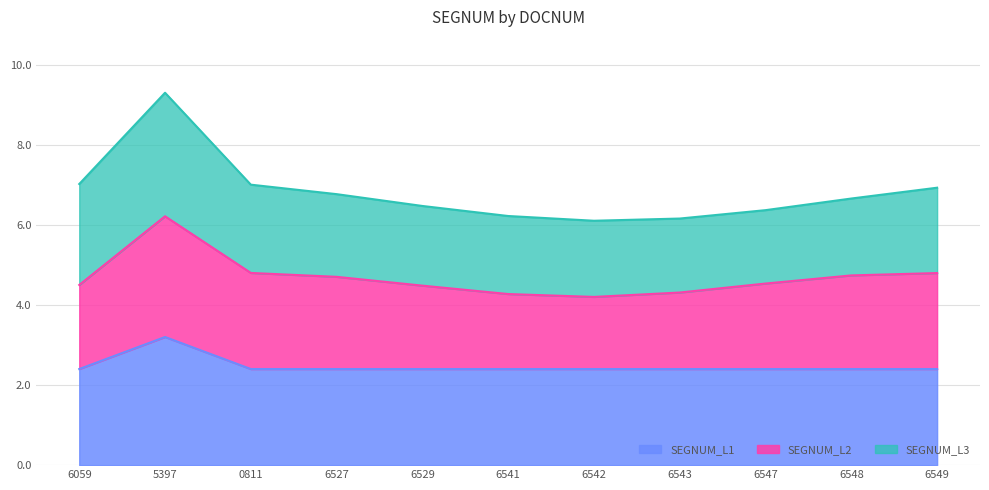

Is it true that SEGNUM_L1 equals 3.2 at 6527?

False